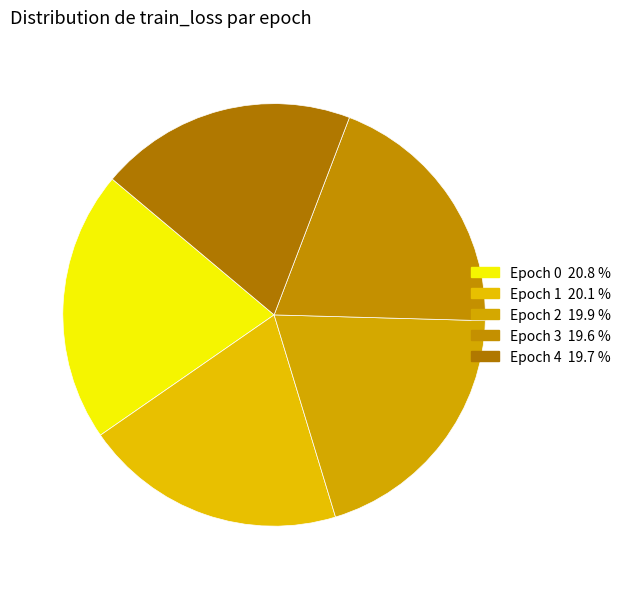

The Epoch 2 slice represents 12% of the pie. True or false?

False